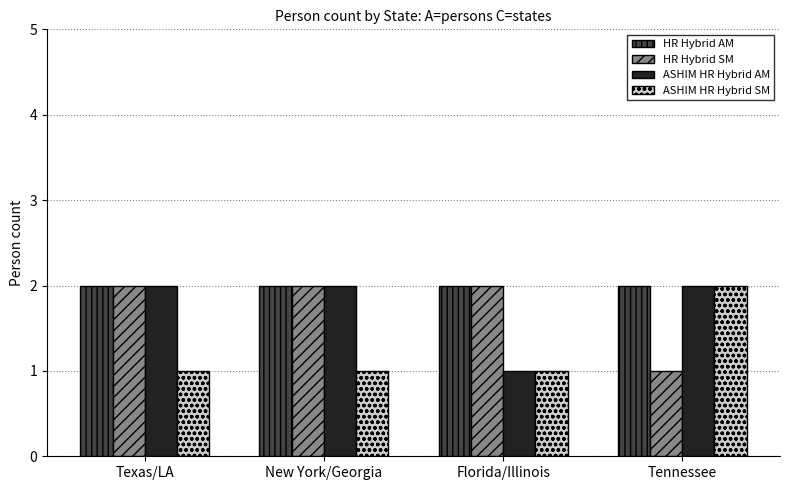

What is the label of the 4th bar from the right?

Texas/LA